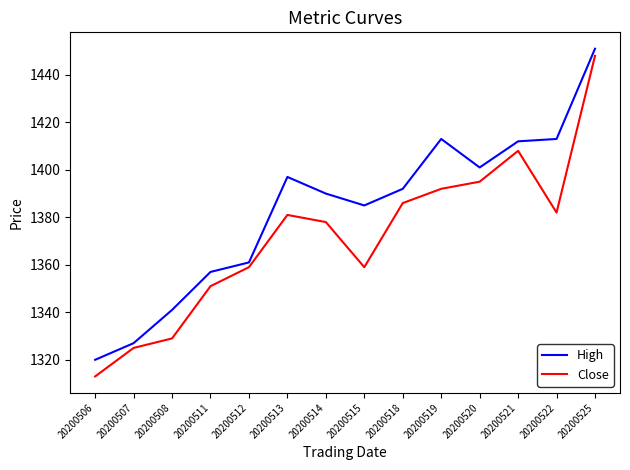

What is the average value of the High series?

1383